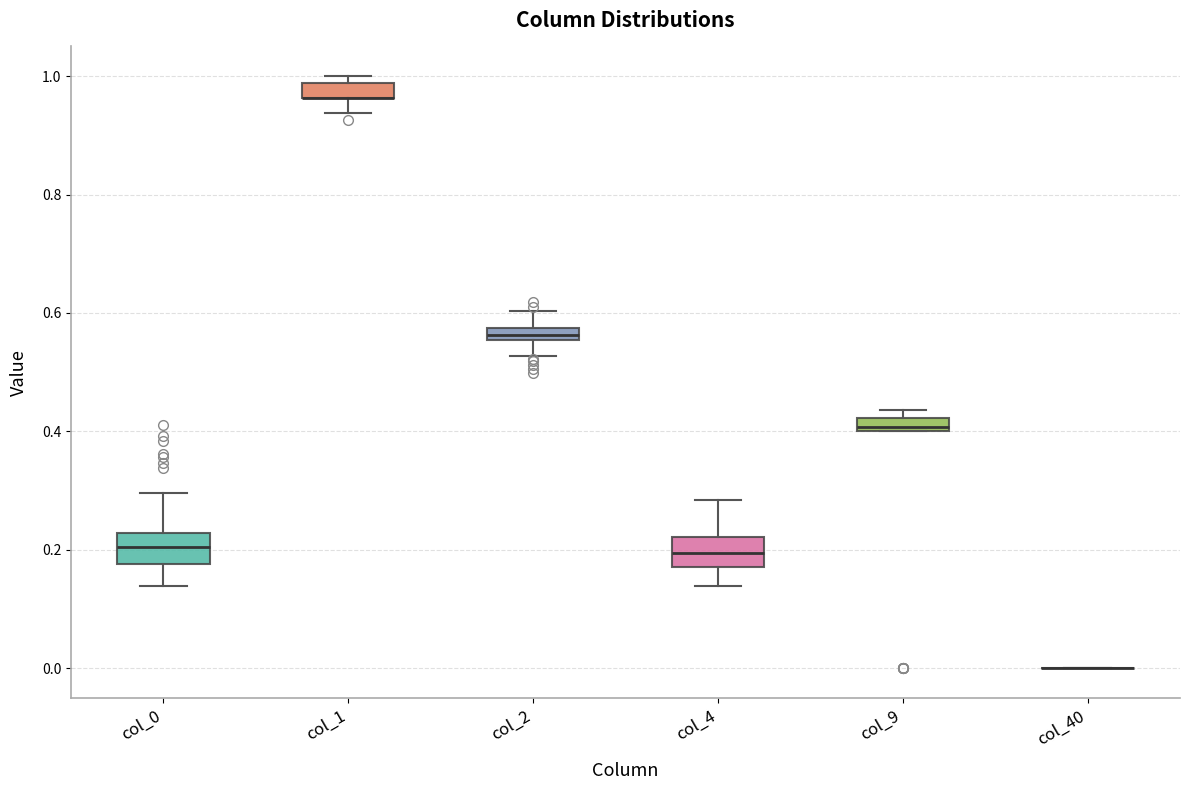

Where does the median line of the box for col_0 sit on the y-axis? The values are not printed on the chart, so give them approximately, as read against the axis.

0.20